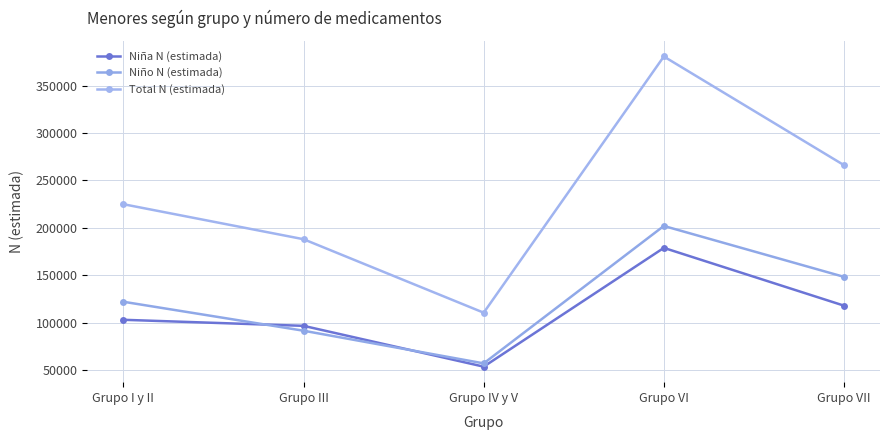

What is the difference between the Niño N (estimada) values at Grupo VI and Grupo VII?

53701